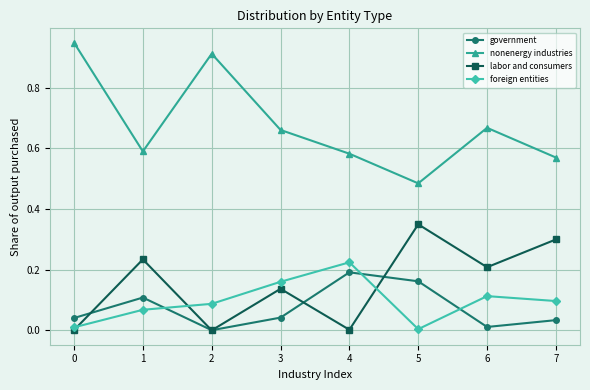

Count the number of categories in the chart.

8